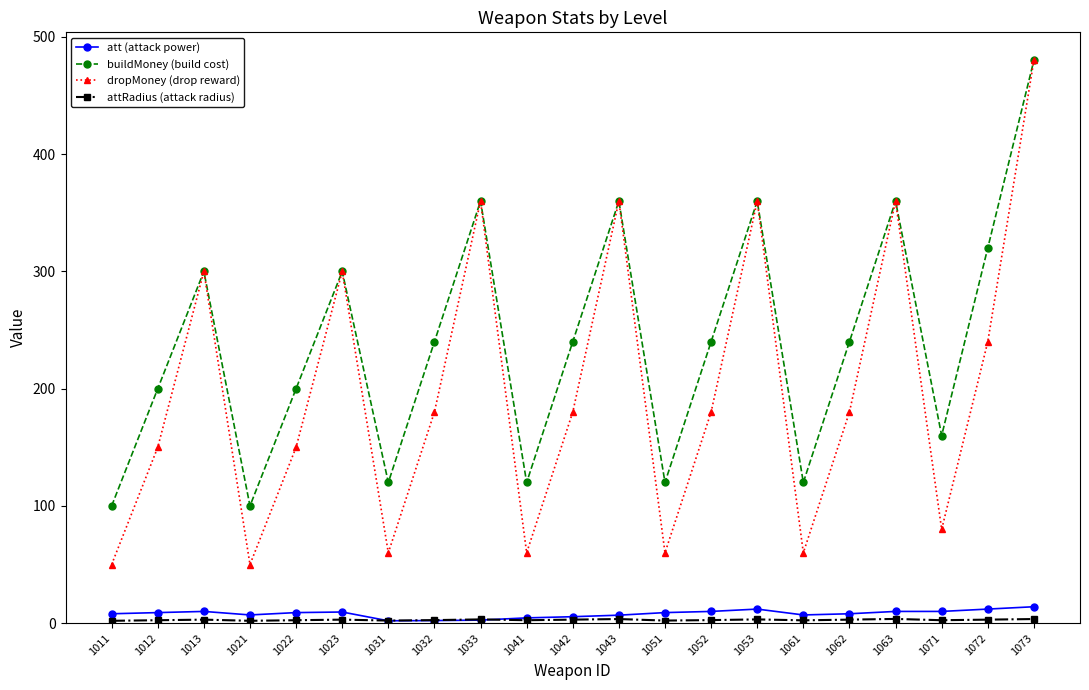

The value of att (attack power) at 1052 is 10.0. True or false?

True